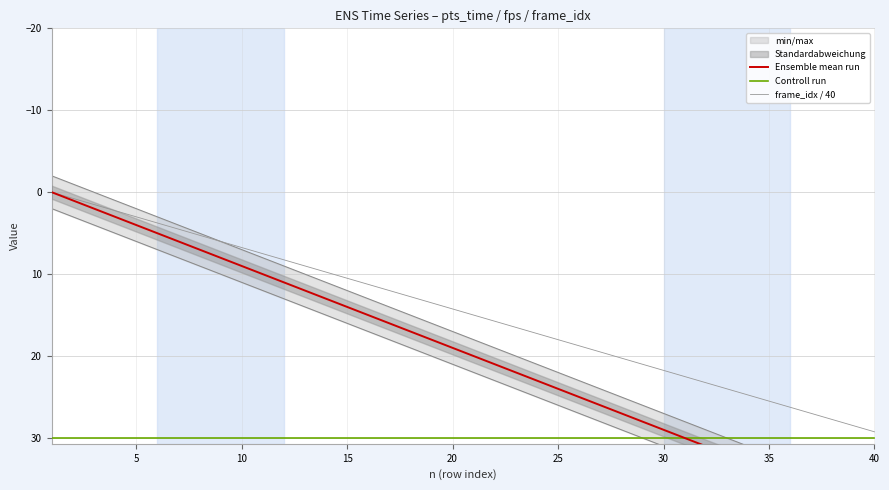

Rank the series by their maximum value, from lowest to highest.

frame_idx / 40, Controll run, Ensemble mean run